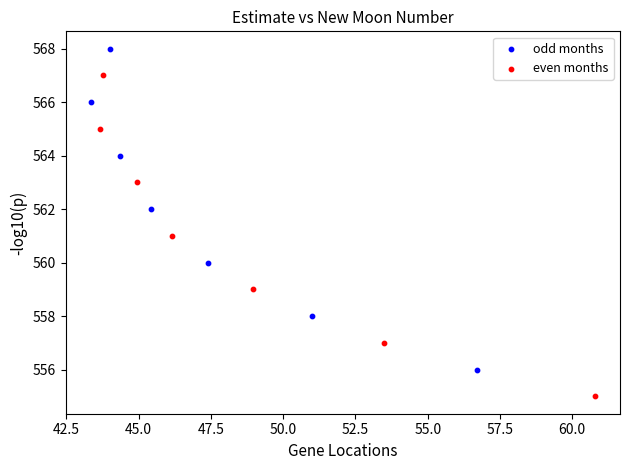

Which series contains the lowest Y value?

even months